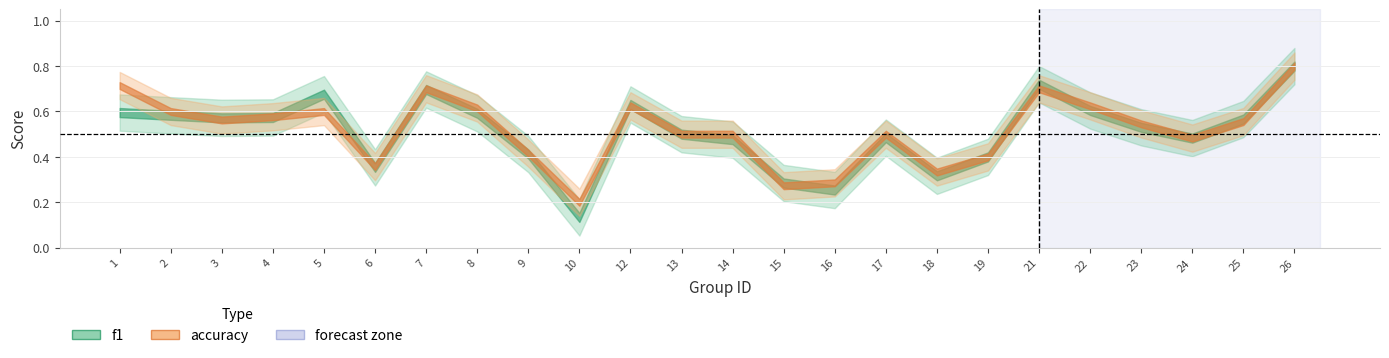

How many lines are shown in the chart?

2